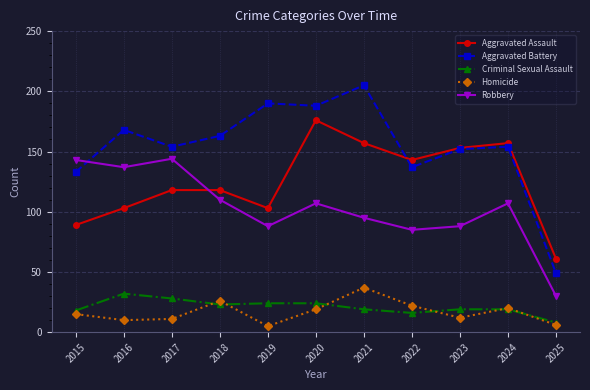

At 2016, list the series in order from smallest to largest.

Homicide, Criminal Sexual Assault, Aggravated Assault, Robbery, Aggravated Battery